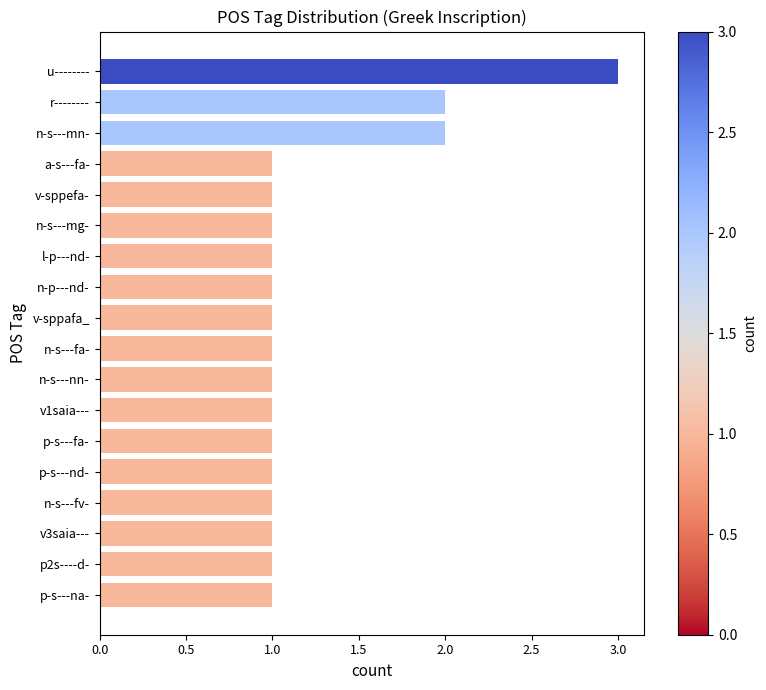

Is it true that the value at a-s---fa- is 1?

True